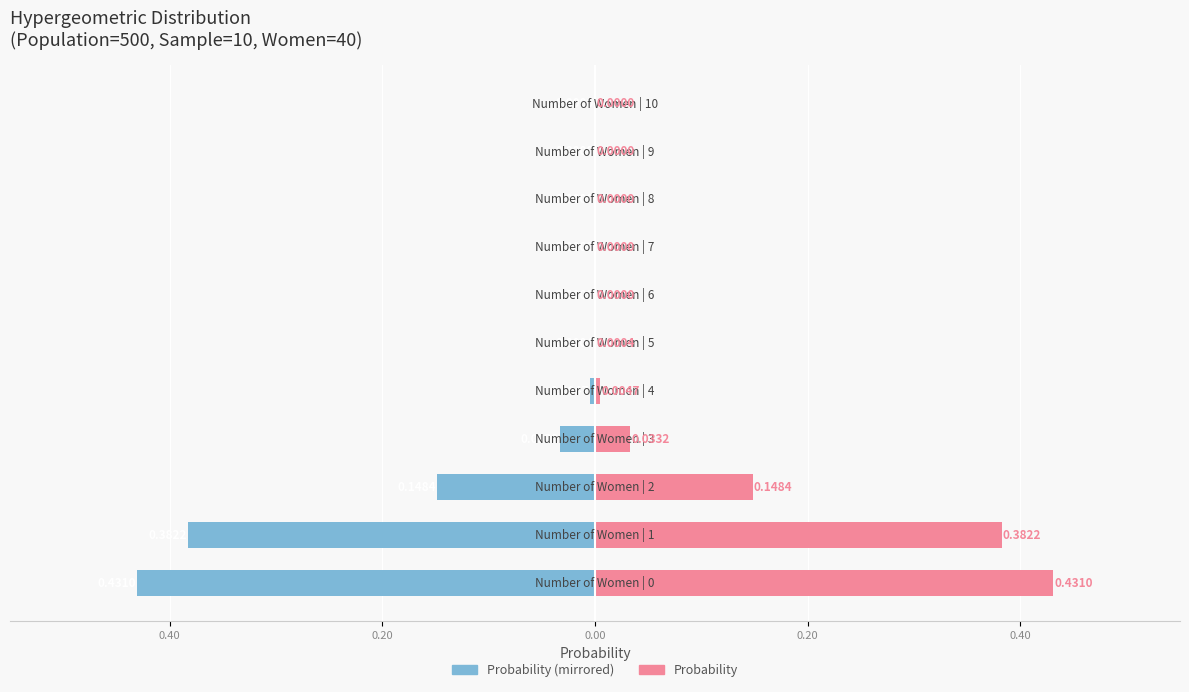

Which has a higher value, 7 or 0.60?

7